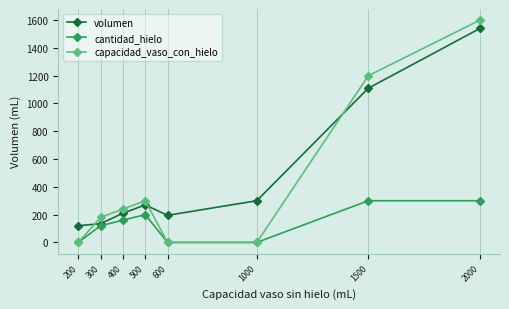

What is the sum of the cantidad_hielo values at 400 and 500?

360